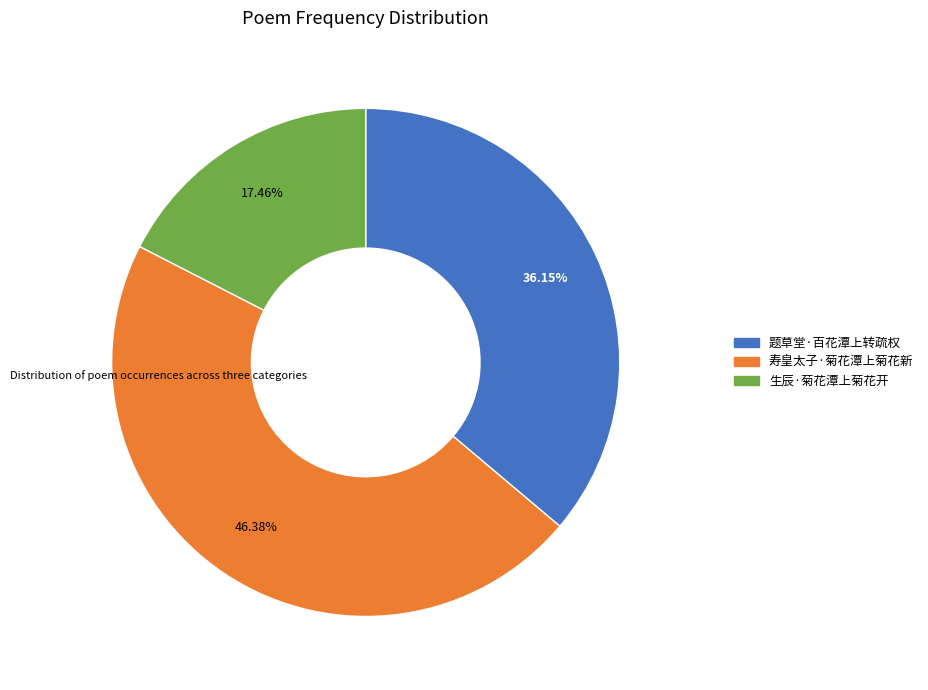

To the nearest percent, what percentage of the pie is 寿皇太子·菊花潭上菊花新?

46%